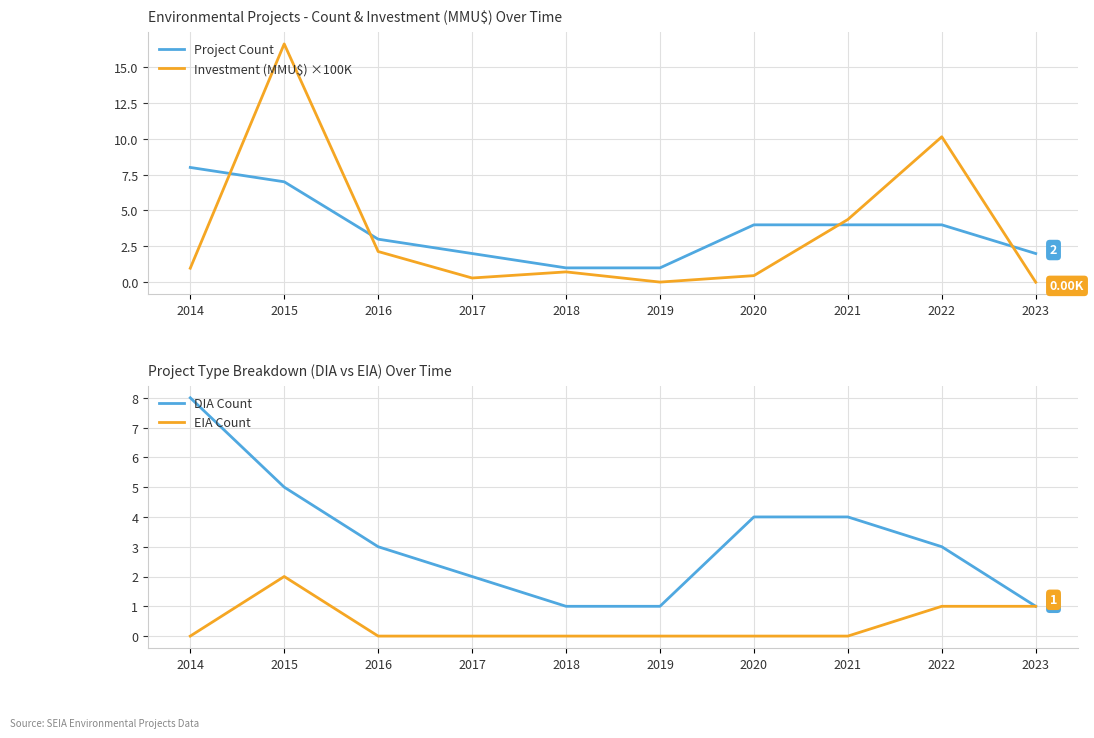

What is the sum of all Project Count values?

36.0